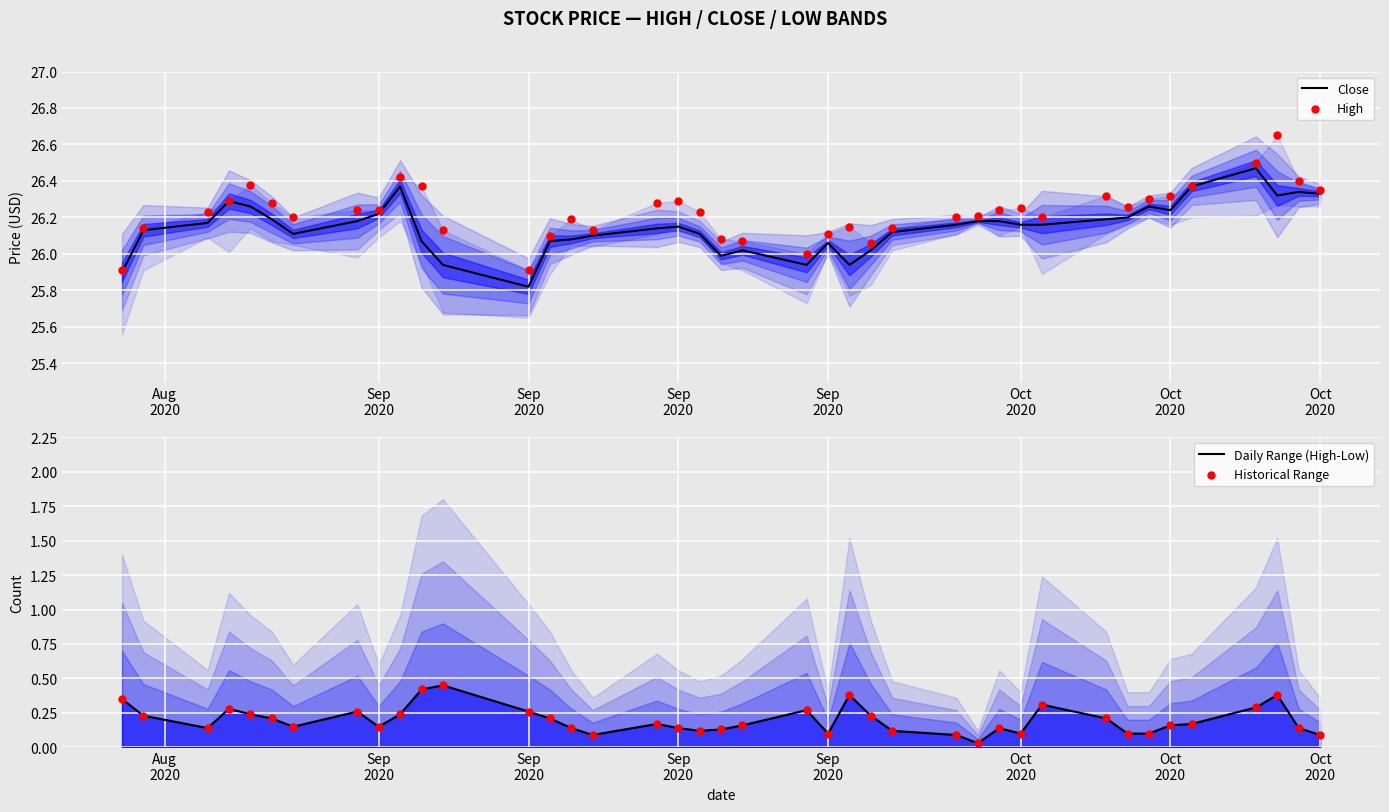

What are all the series names shown in the legend?

Close, High, Daily Range (High-Low), Historical Range